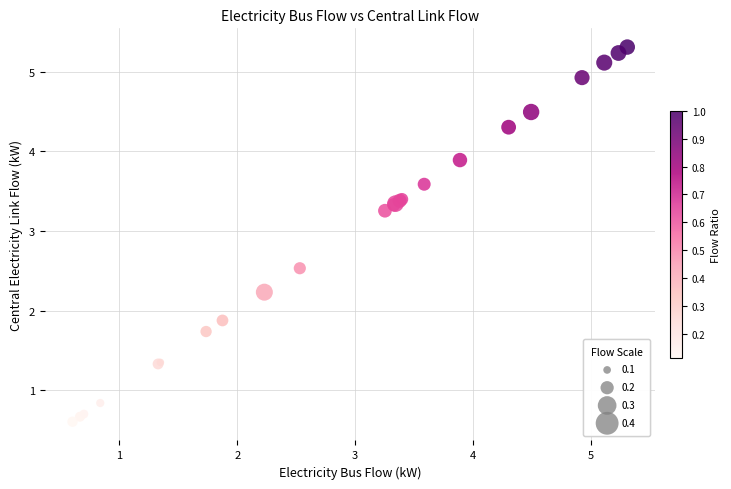

What Y value in the scatter plot is closest to 2?

1.9